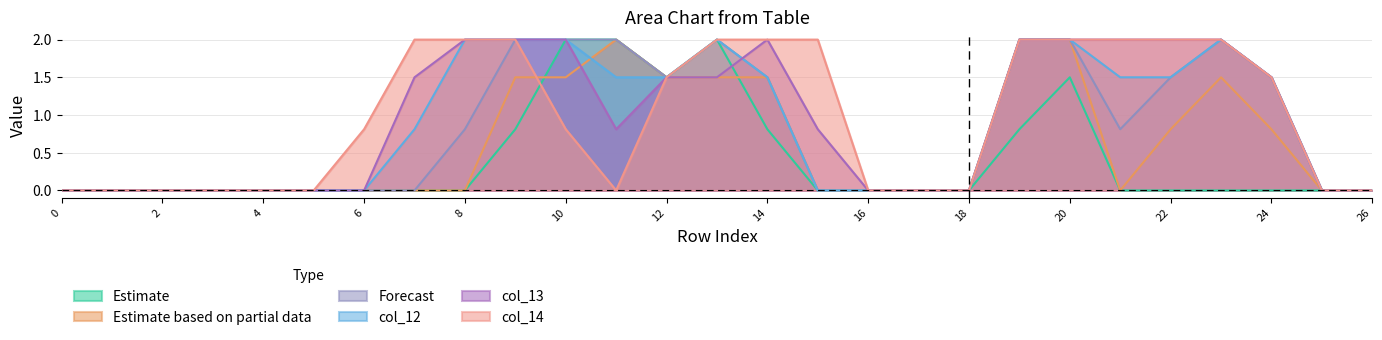

Which category has the highest value across all series?

10